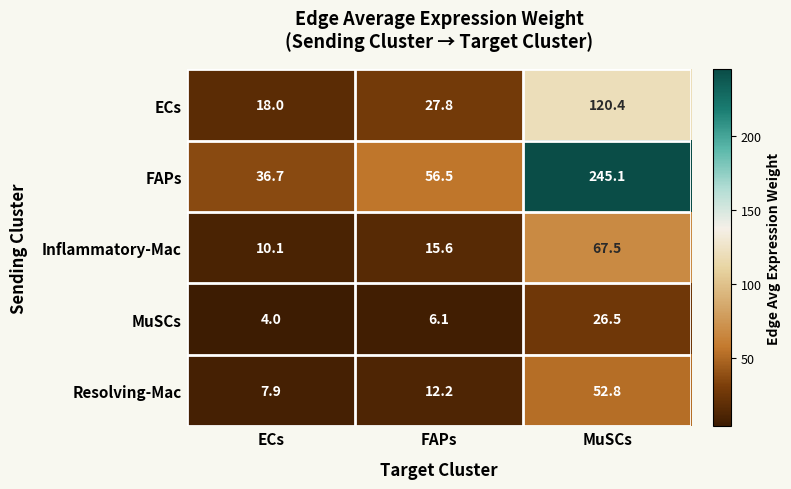

At which label does MuSCs first exceed 6?

FAPs